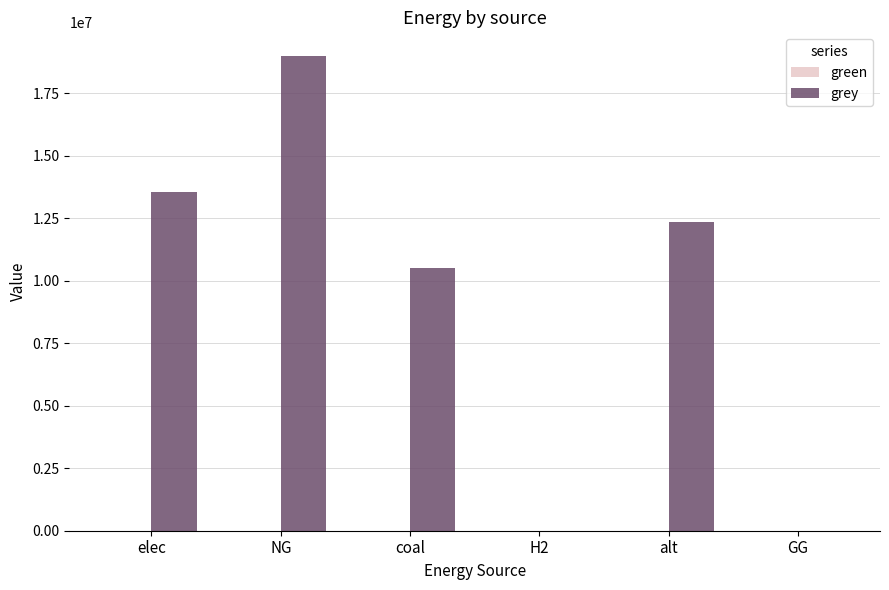

At which label is the value closest to 9497838?

coal